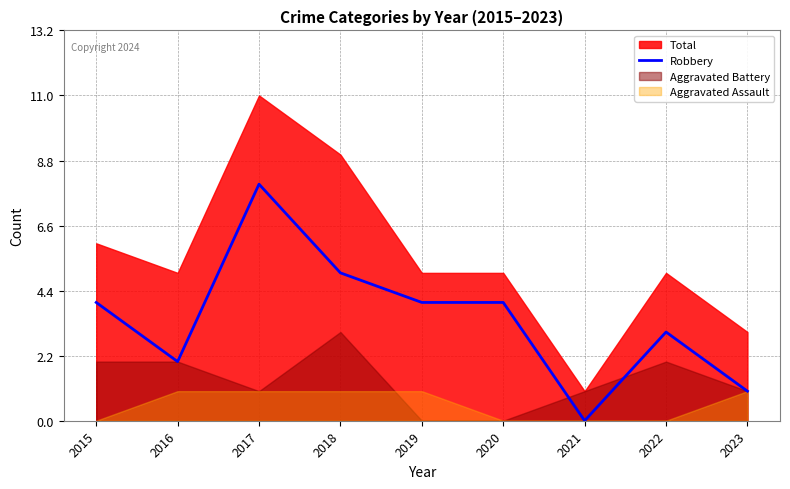

What is the change in value from 2016 to 2017?

+6